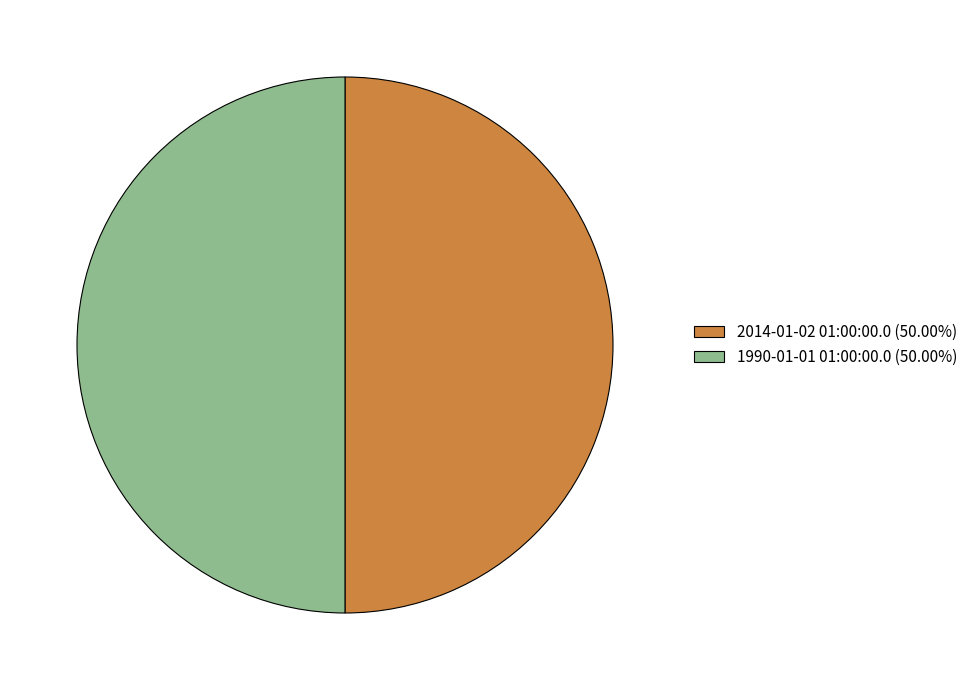

What is the ratio of the value at 1990-01-01 01:00:00.0 (50.00%) to the value at 2014-01-02 01:00:00.0 (50.00%)?

1.0